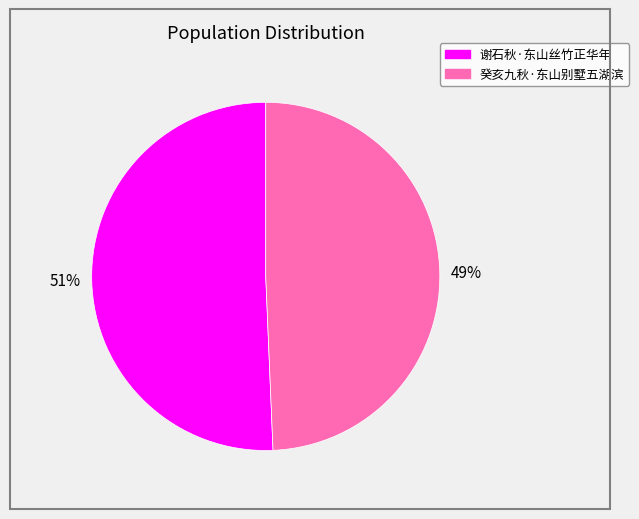

True or false: 癸亥九秋·东山别墅五湖滨 accounts for 49% of the total.

True